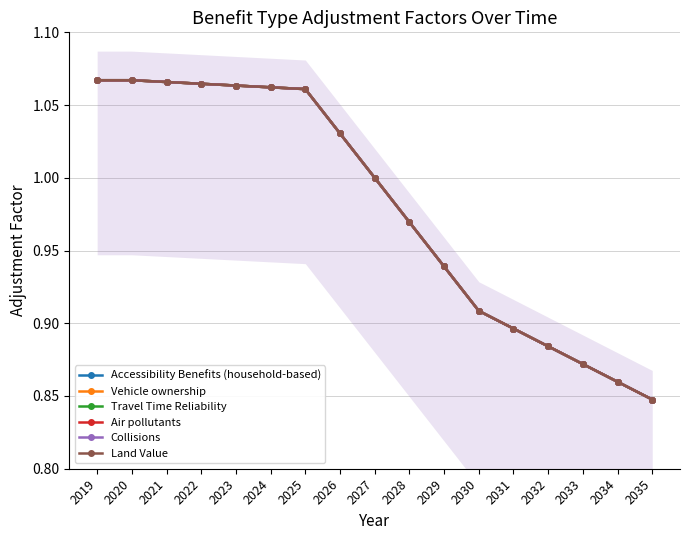

At which label does Vehicle ownership first exceed 1?

2019